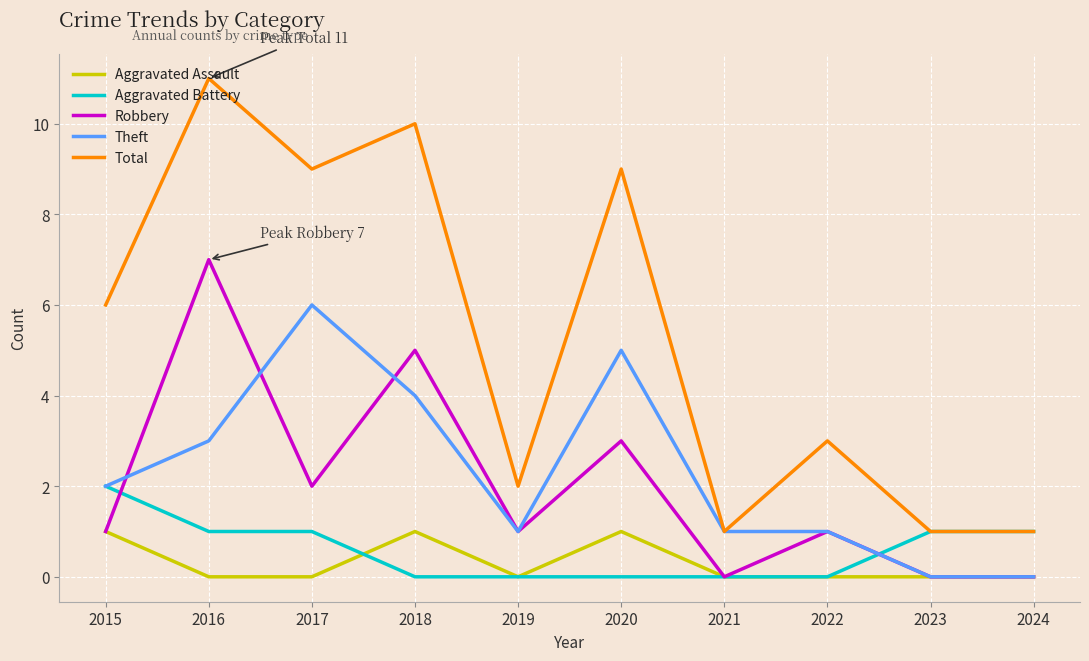

List the series in order of their peak value, highest first.

Total, Robbery, Theft, Aggravated Battery, Aggravated Assault